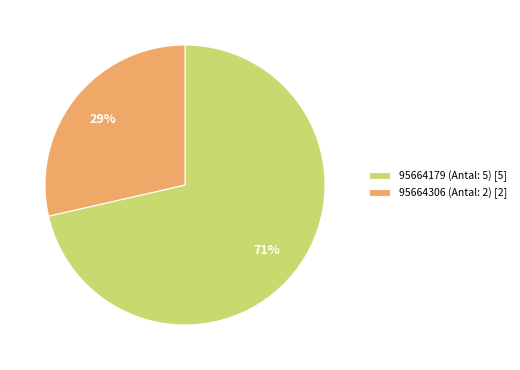

Combined, do 95664179 (Antal: 5) [5] and 95664306 (Antal: 2) [2] account for over 50%?

Yes